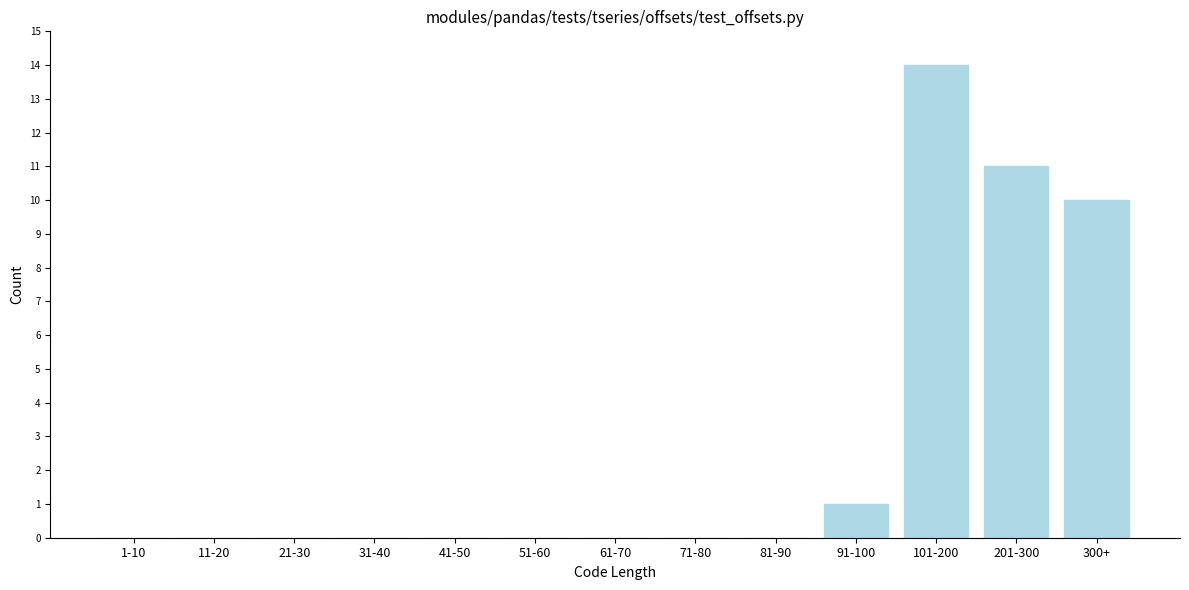

Reading left to right, extract all data points from this chart.

1-10=0	11-20=0	21-30=0	31-40=0	41-50=0	51-60=0	61-70=0	71-80=0	81-90=0	91-100=1	101-200=14	201-300=11	300+=10